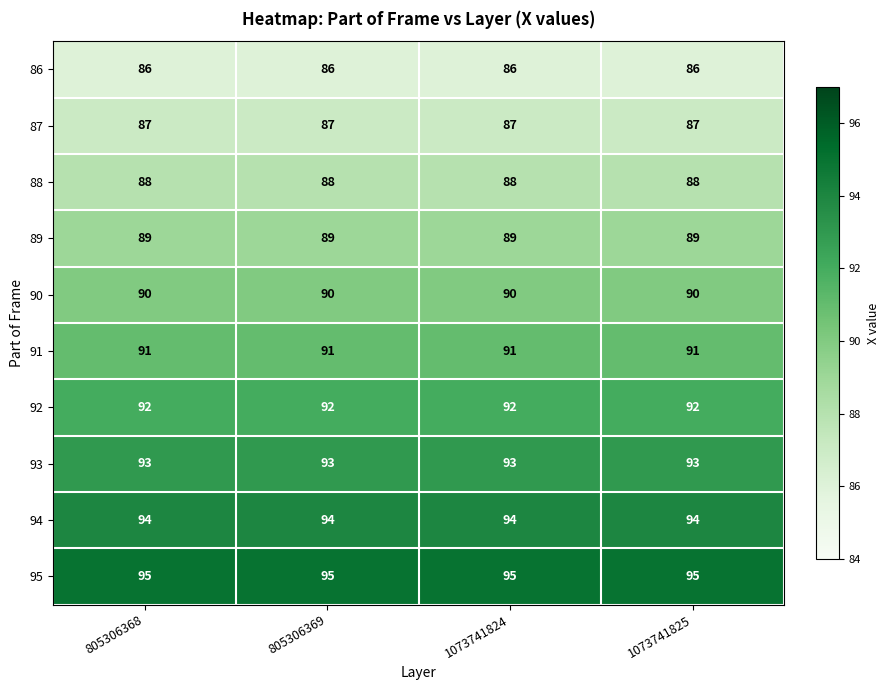

The value of 89 at 805306368 is 24. True or false?

False